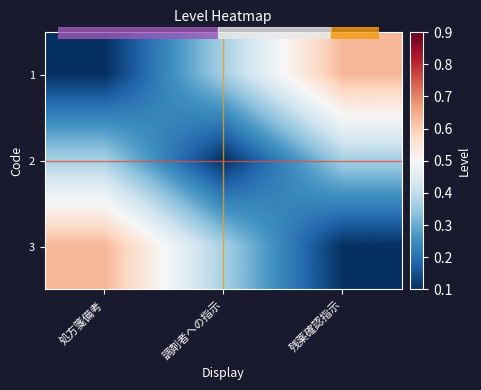

Which series has the largest total across all categories?

1